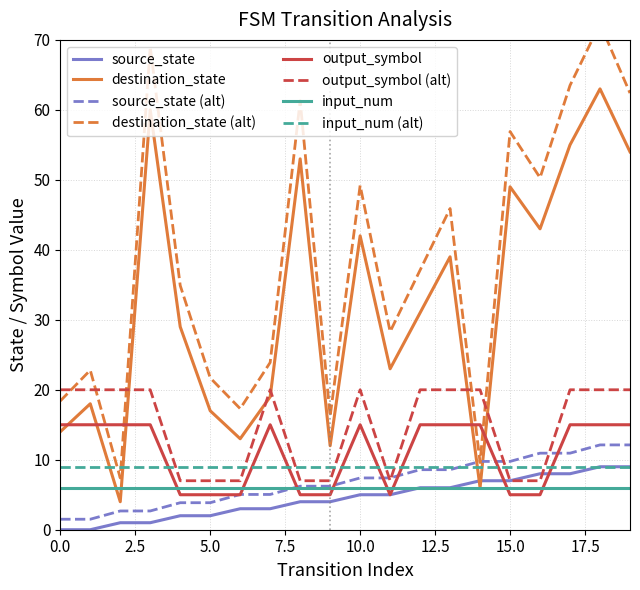

How many data points in source_state are less than 5?

10